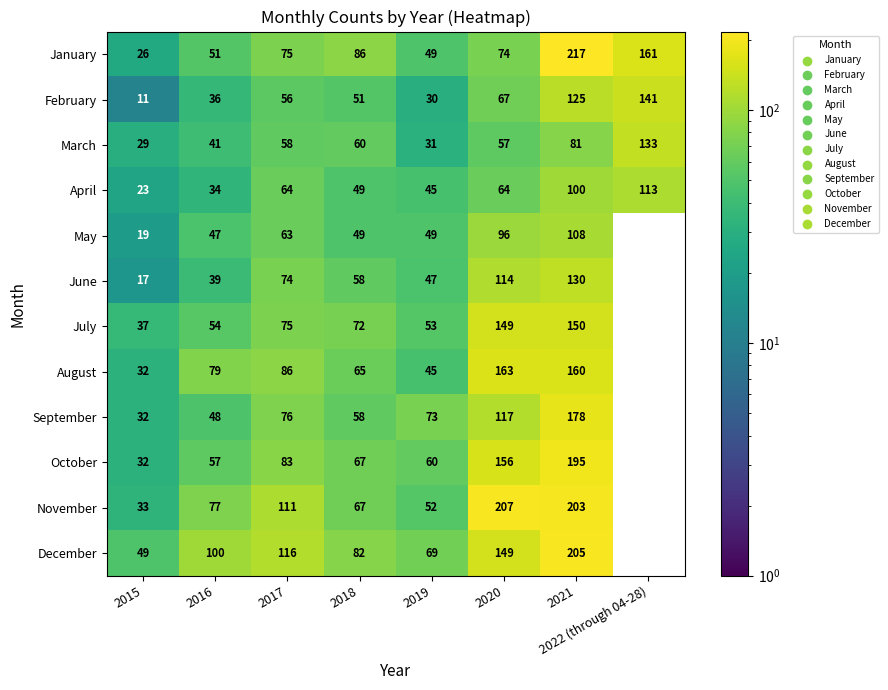

Which has a higher value, 2021 or 2020?

2021